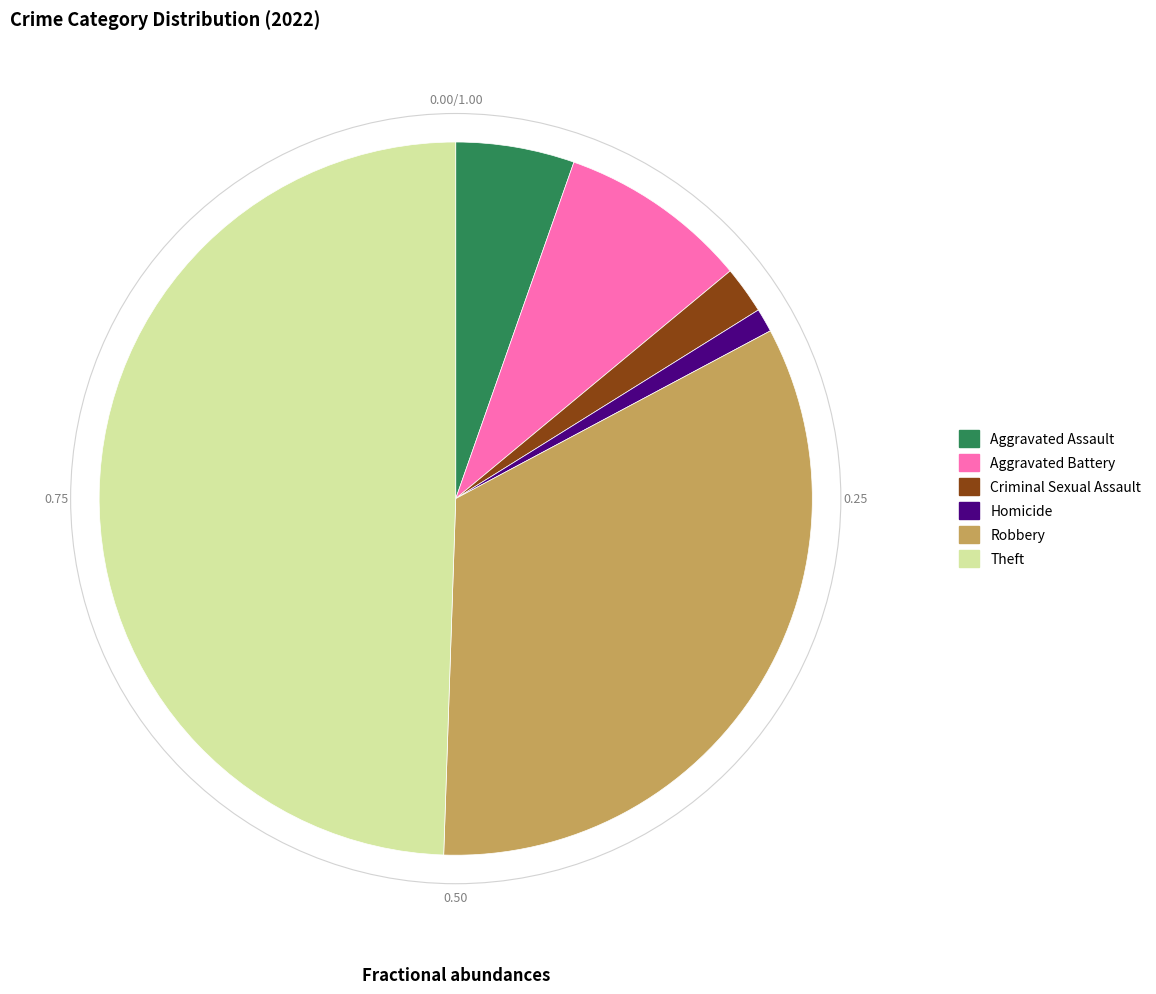

Is Aggravated Assault the majority of the pie?

No